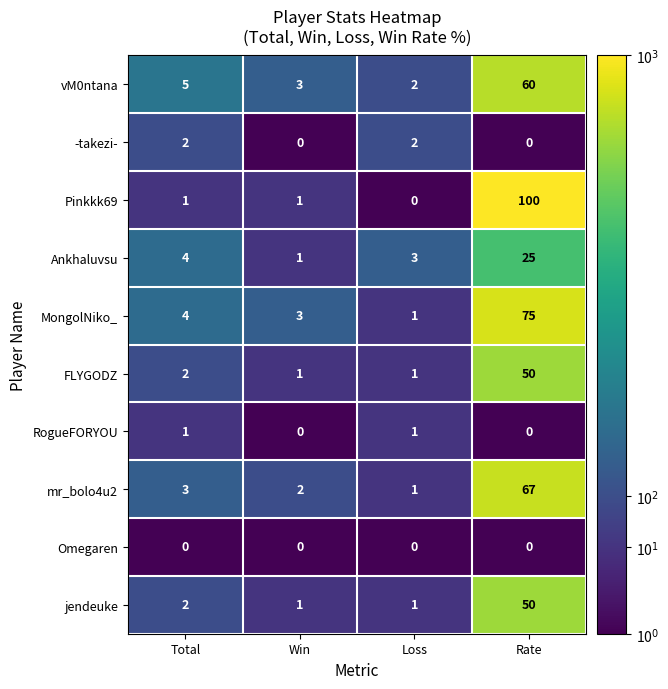

What is the average value of the mr_bolo4u2 series?

18